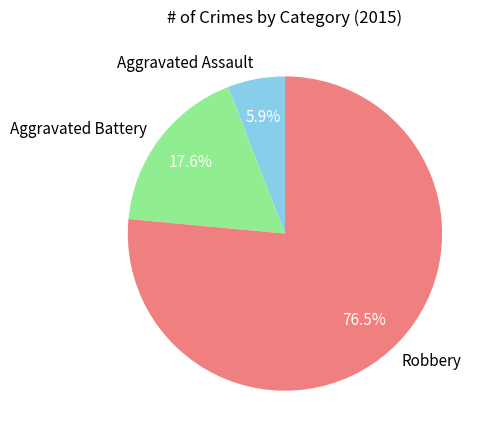

What percentage is the Aggravated Assault slice, to the nearest percent?

6%